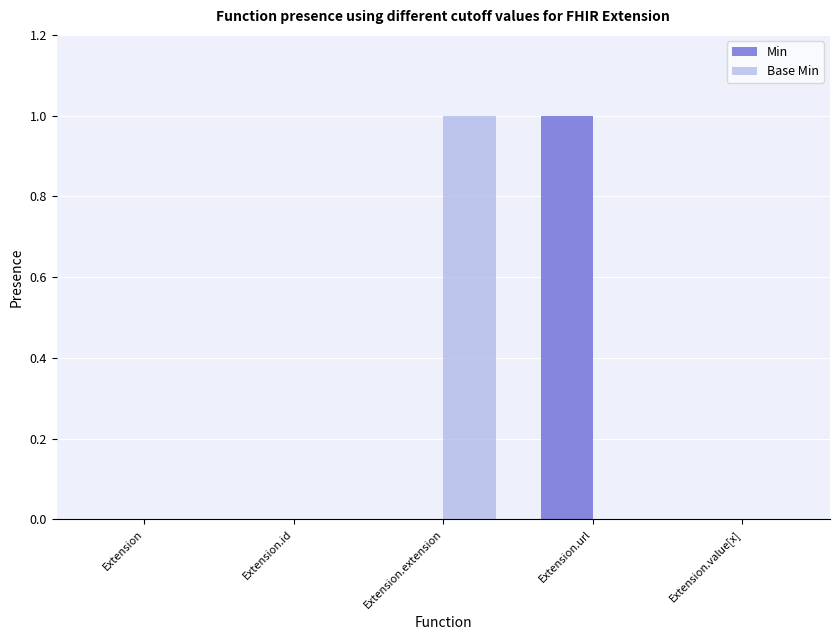

The value of Base Min at Extension.extension is 0. True or false?

False